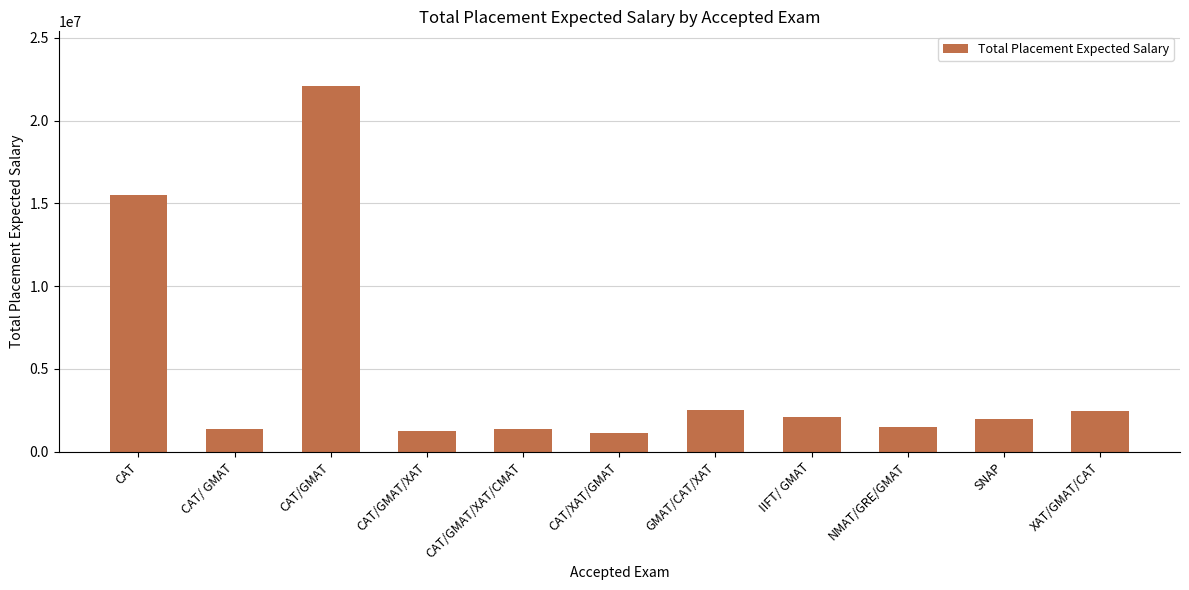

The value at GMAT/CAT/XAT is 2500000. True or false?

True